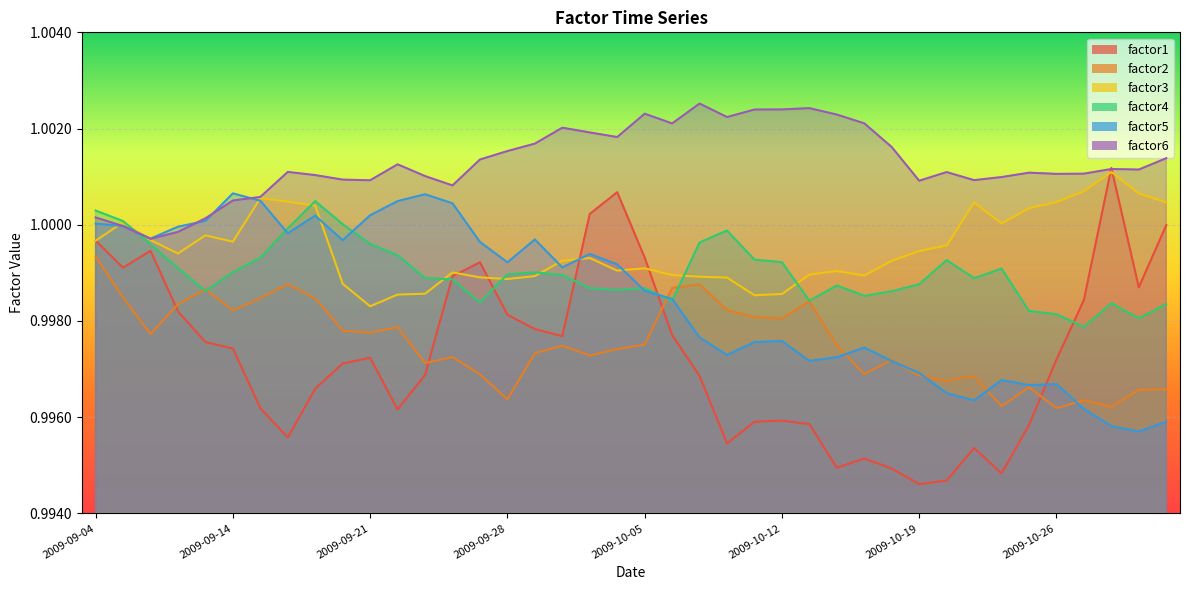

Read the factor5 value at 2009-10-01.

1.0